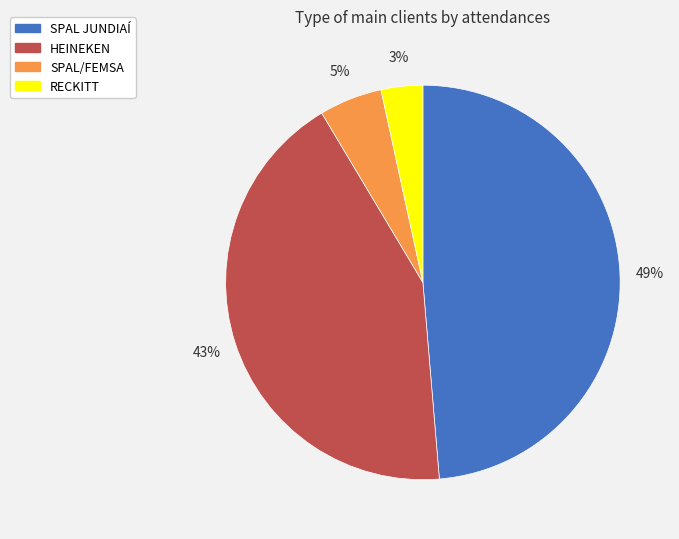

How many slices are in this pie chart?

4